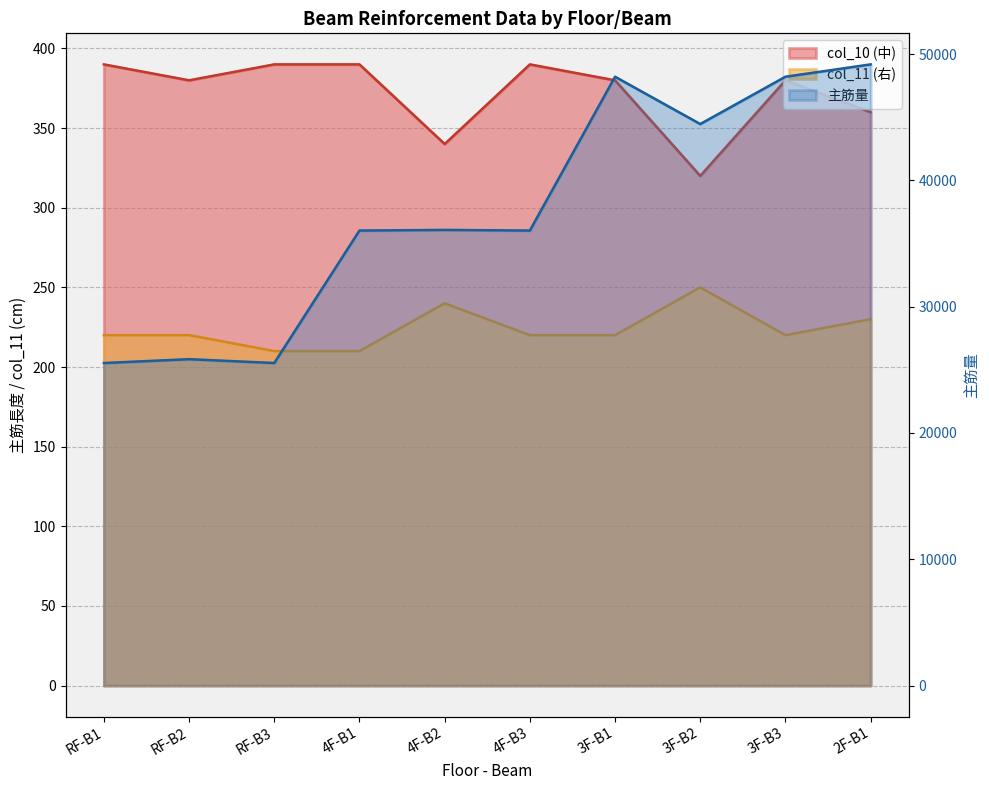

What is the sum of the col_11 (右) values at 2F-B1 and 4F-B1?

440.0